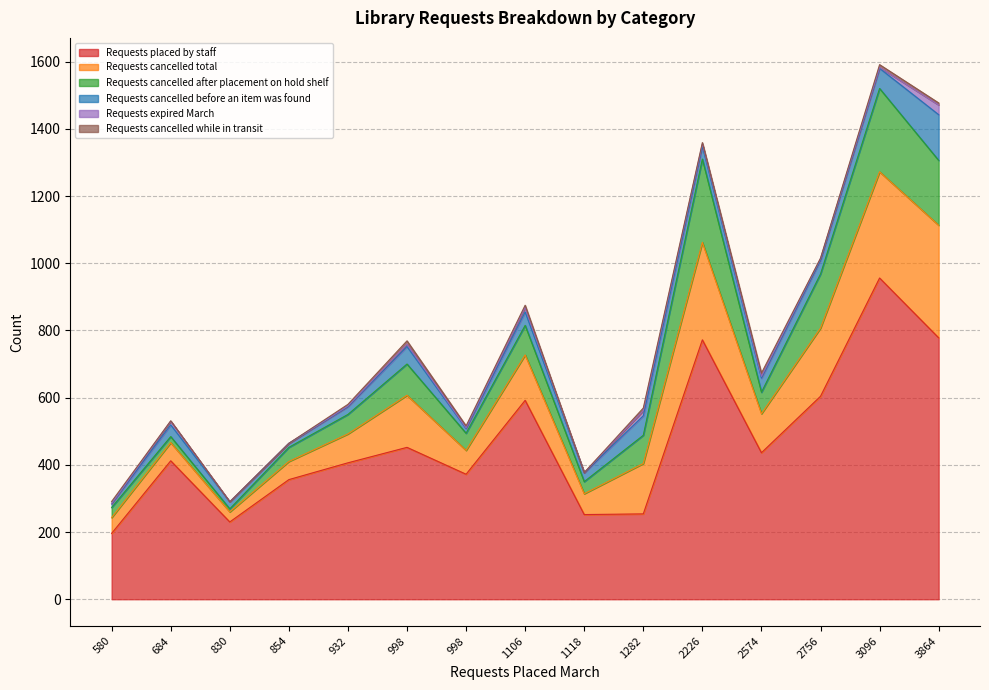

Does the chart have visible grid lines?

Yes